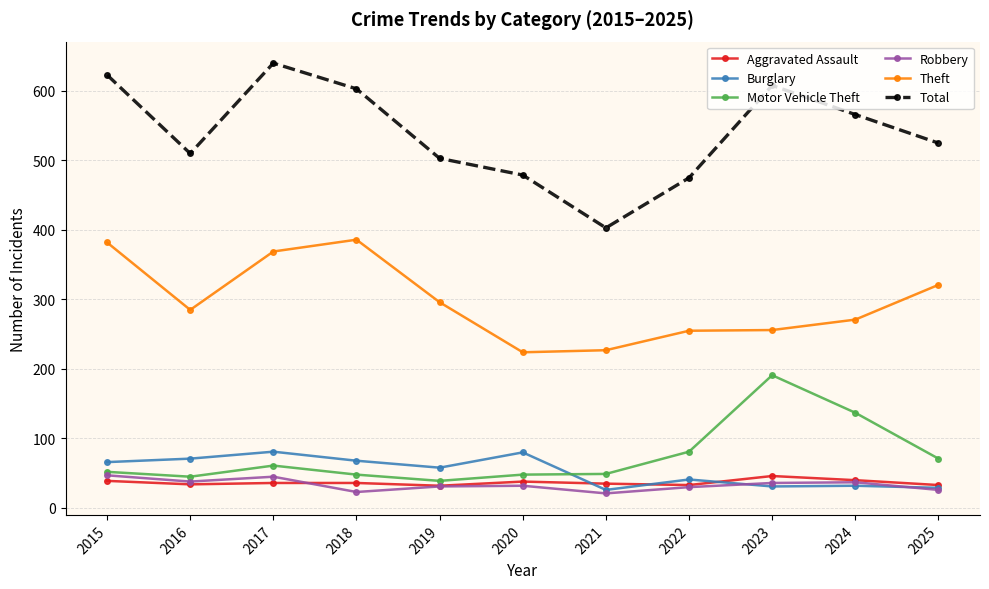

What is the total value across all series at 2017?

1232